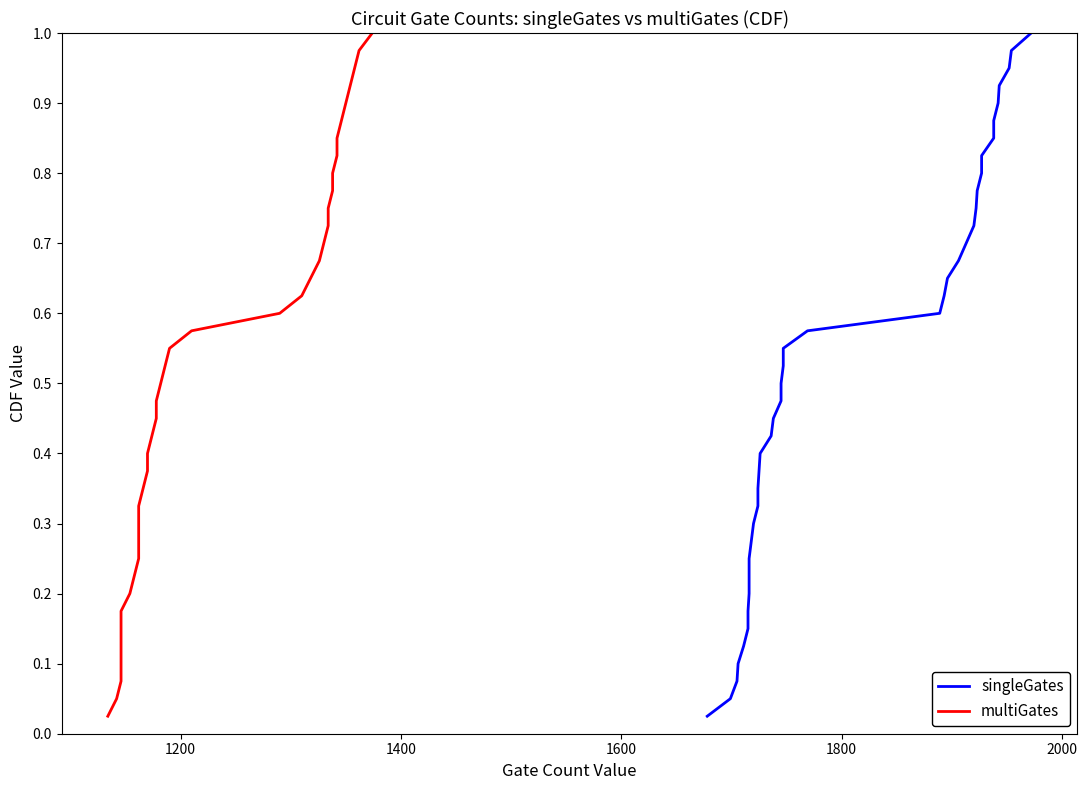

Which series has the largest total across all categories?

singleGates